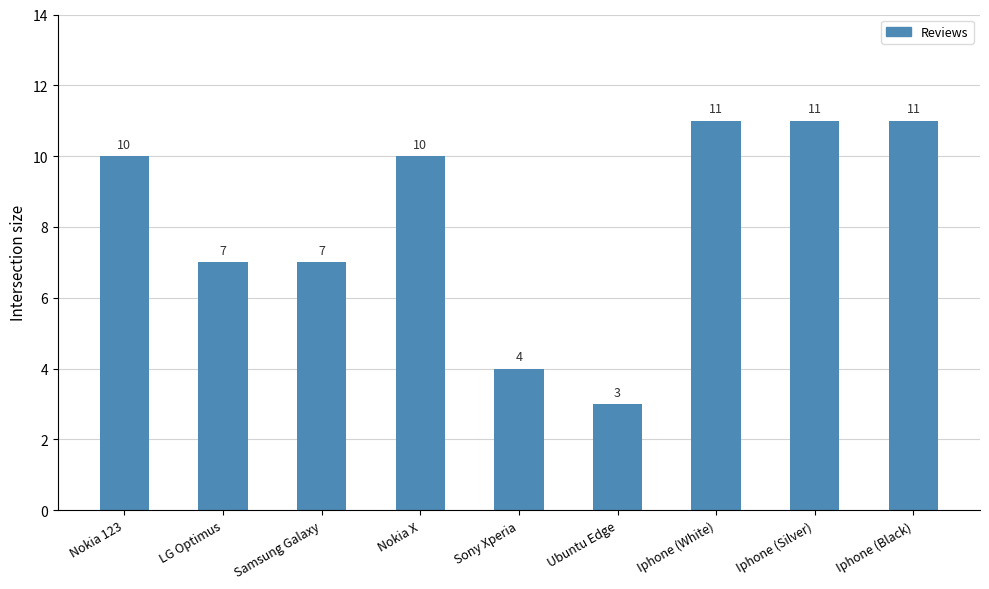

Count the number of categories in the chart.

9